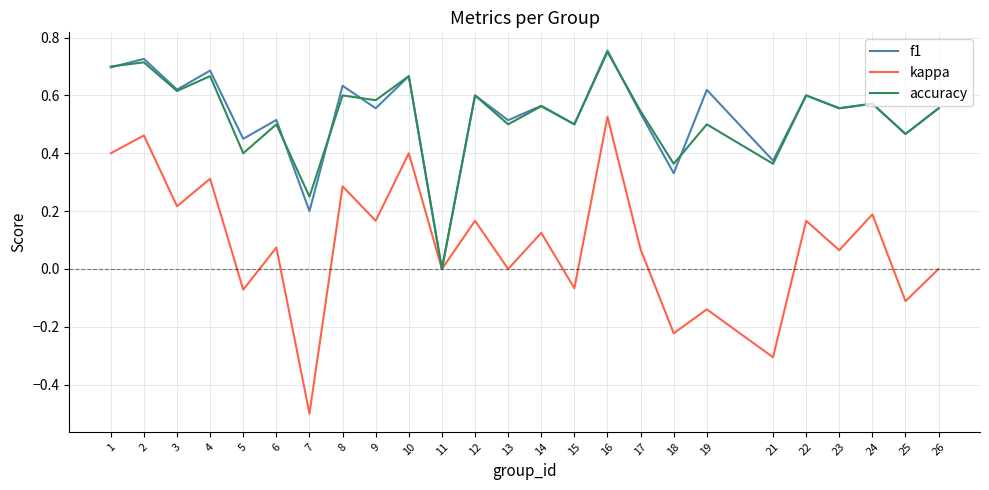

Is it true that f1 equals 0.3 at 15?

False